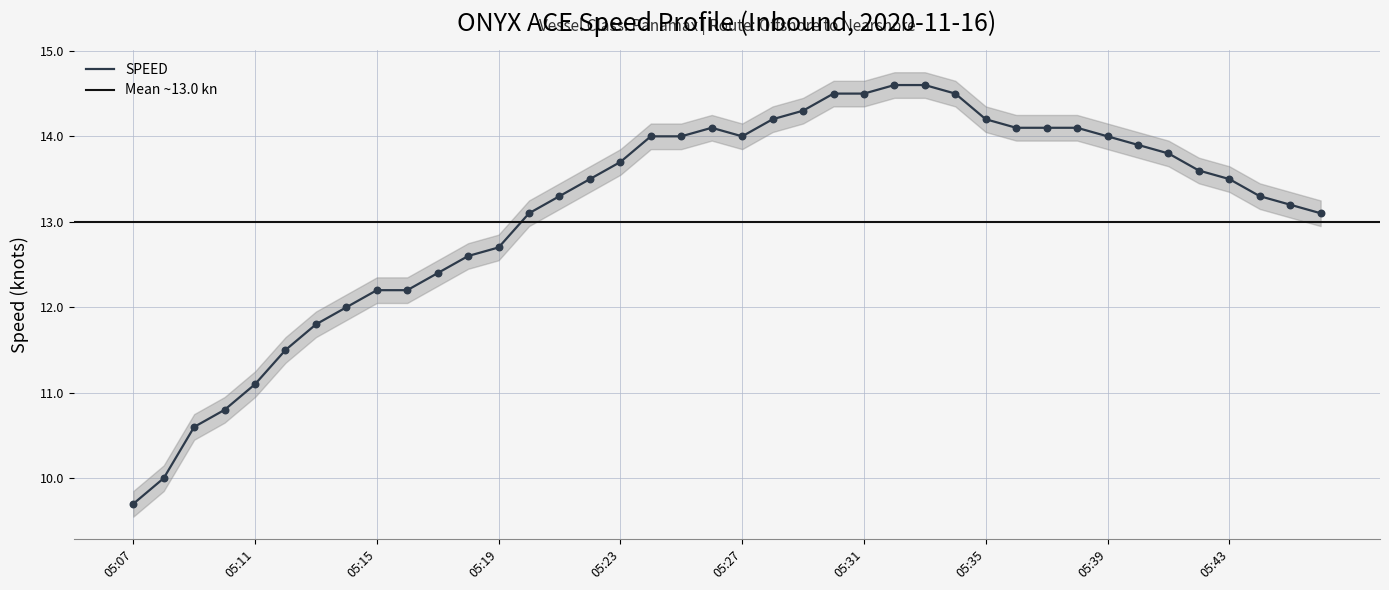

Between 05:23 and 05:27, which is larger?

05:27